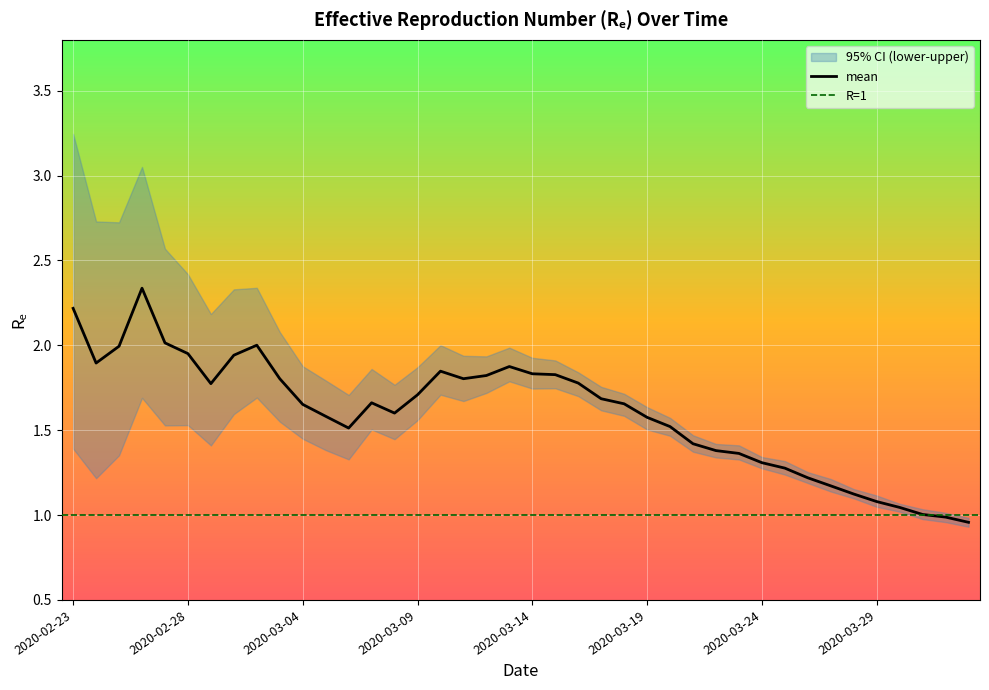

Read the lower value at 2020-02-28.

1.5